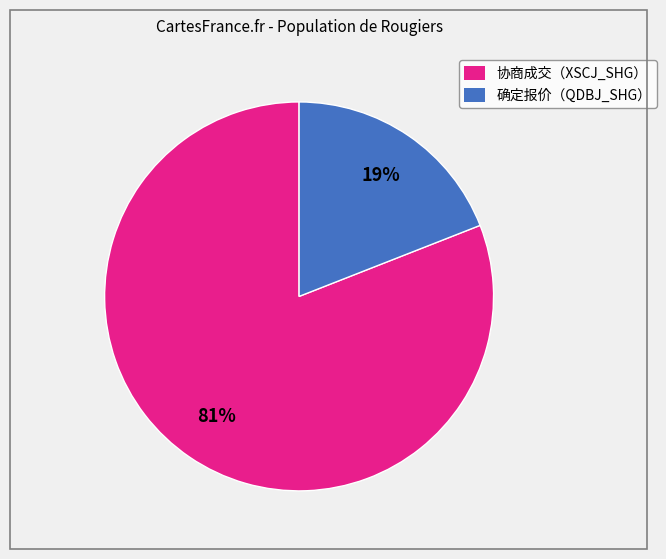

Between 协商成交（XSCJ_SHG） and 确定报价（QDBJ_SHG）, which is larger?

协商成交（XSCJ_SHG）